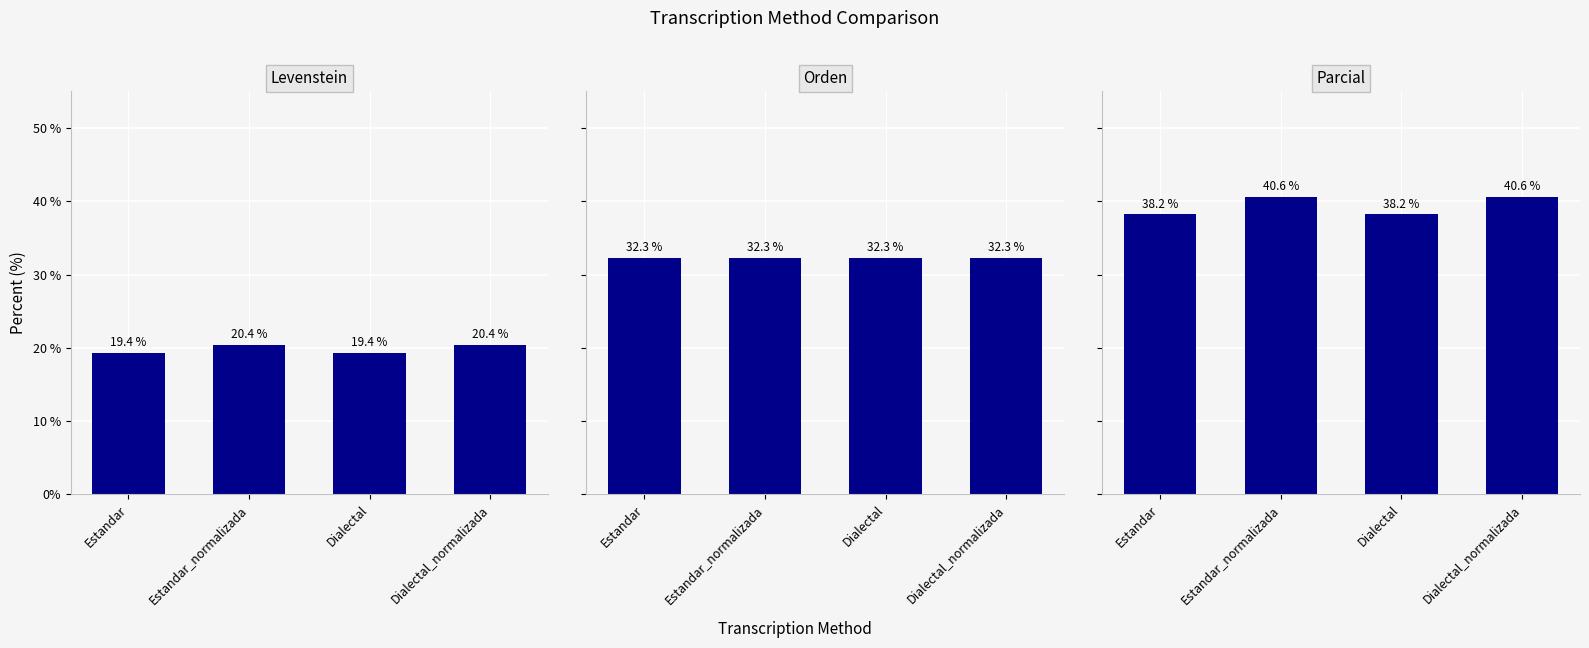

Is the value of Orden at Estandar greater than the value of Levenstein at Estandar_normalizada?

Yes